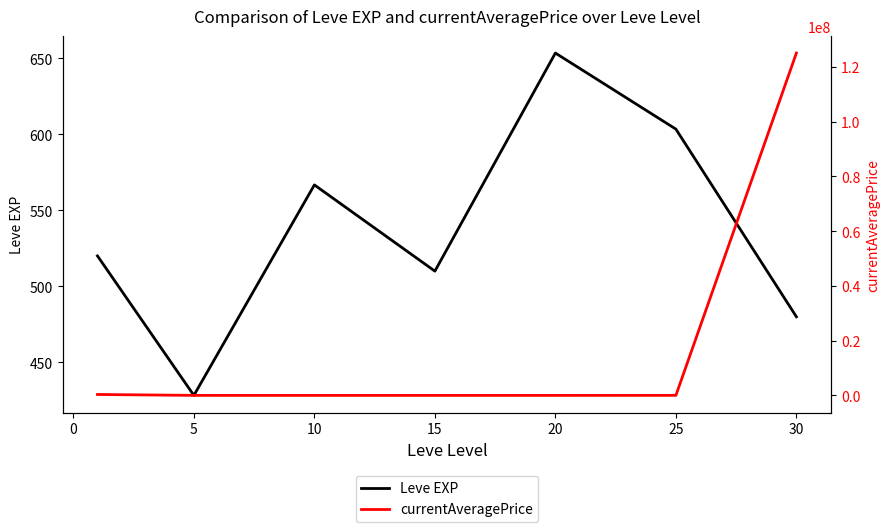

True or false: currentAveragePrice and Leve EXP cross at least once.

False